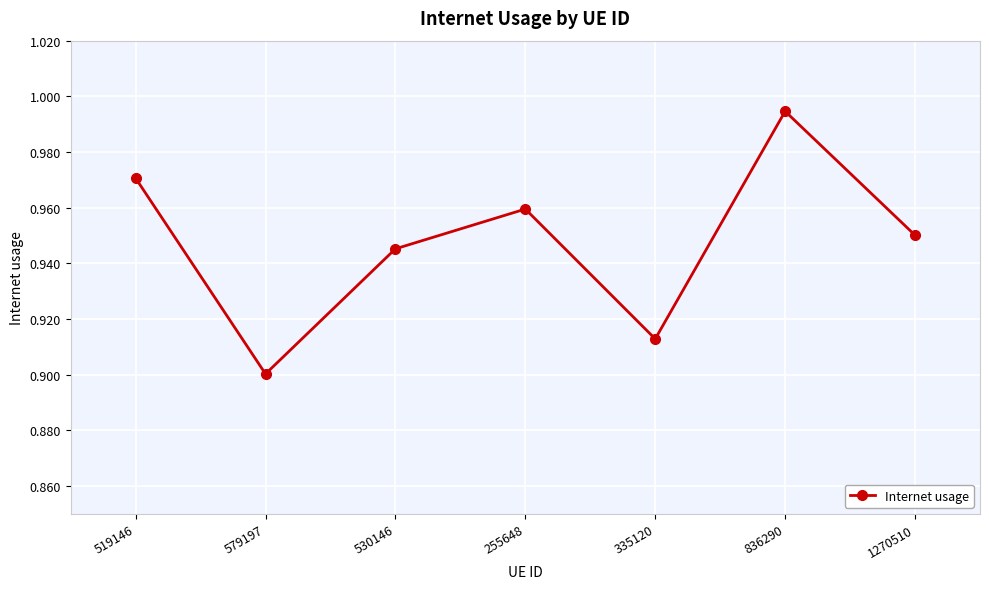

What is the sum of all values?

6.6